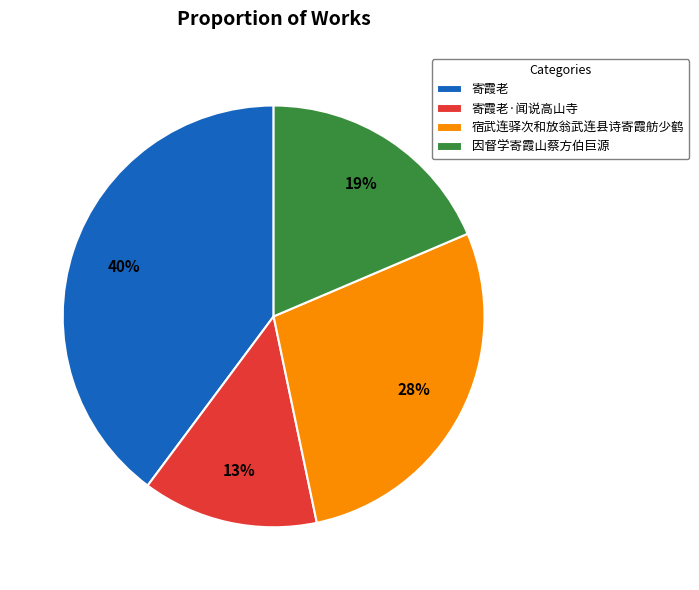

Does 寄霞老·闻说高山寺 account for over 50% of the chart?

No